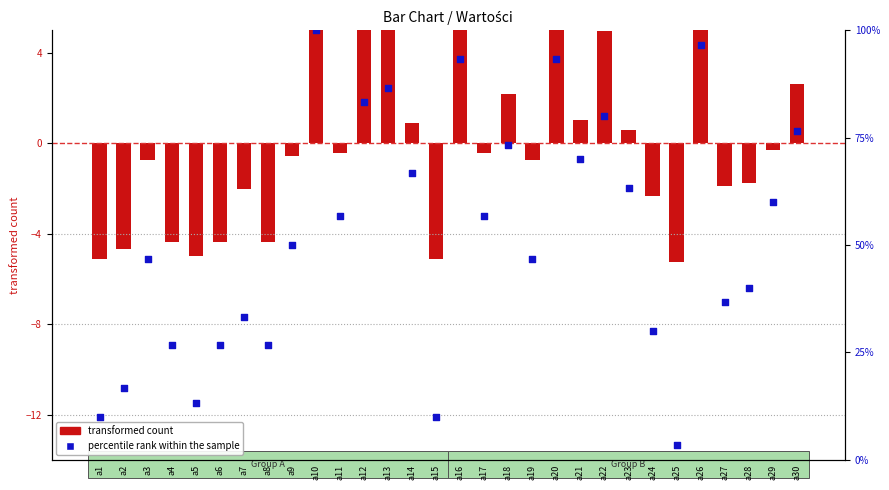

At how many categories does at least one series exceed 32?

21